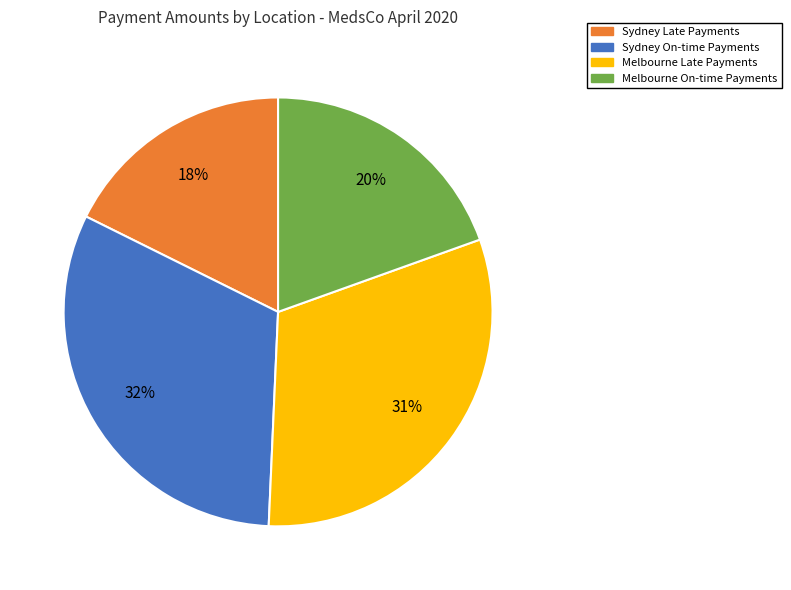

Does any single category account for the majority?

No